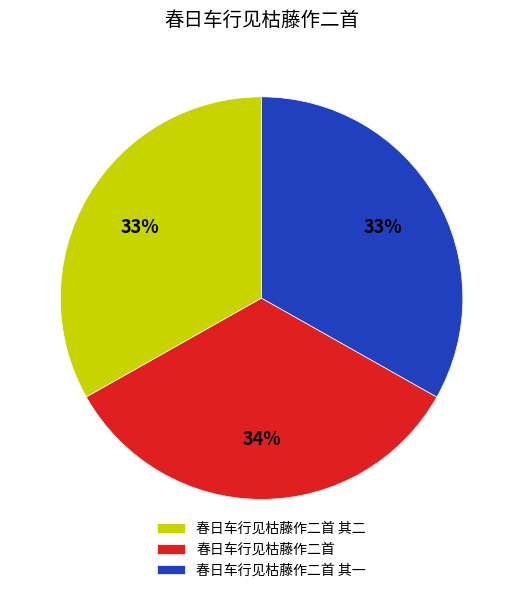

How many slices are in this pie chart?

3